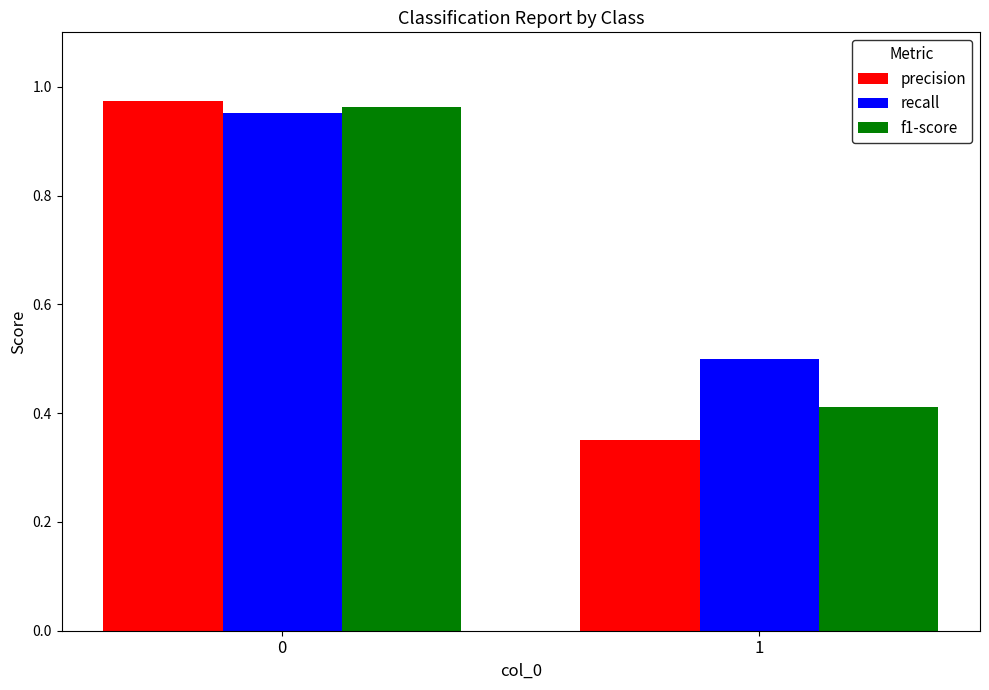

What are all the series names shown in the legend?

precision, recall, f1-score